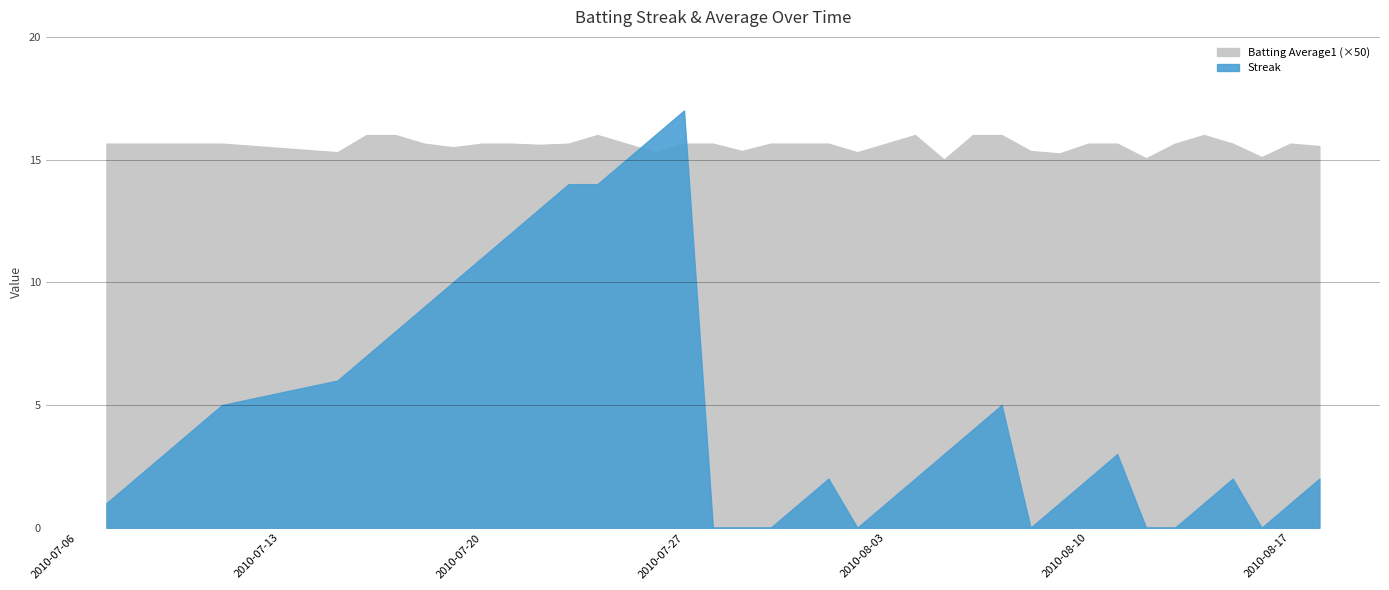

Does the chart display data point markers on the line(s)?

No